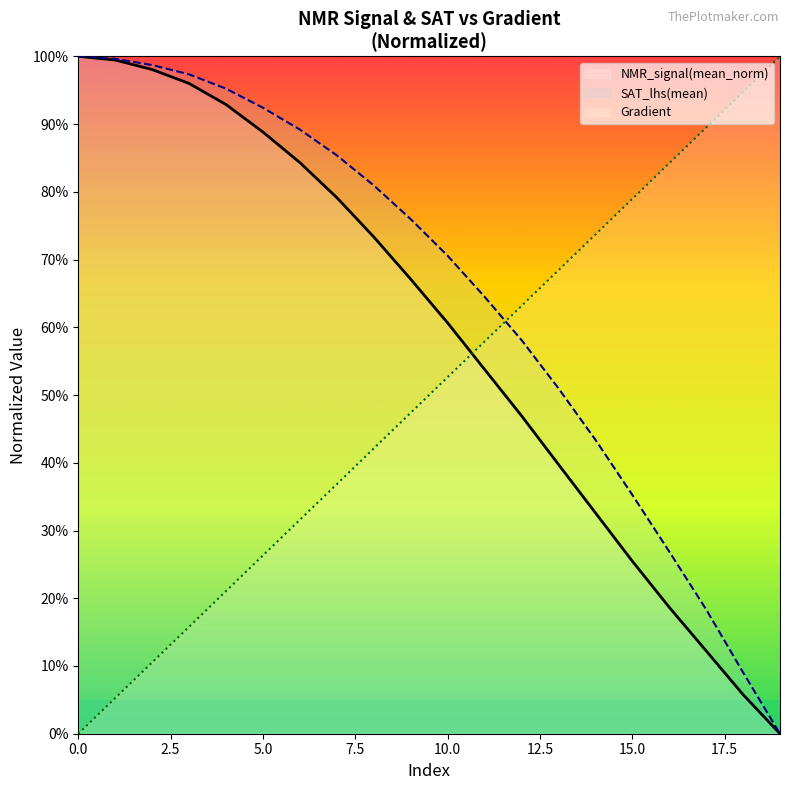

Rank the series by their maximum value, from highest to lowest.

Gradient, NMR_signal(mean_norm), SAT_lhs(mean)